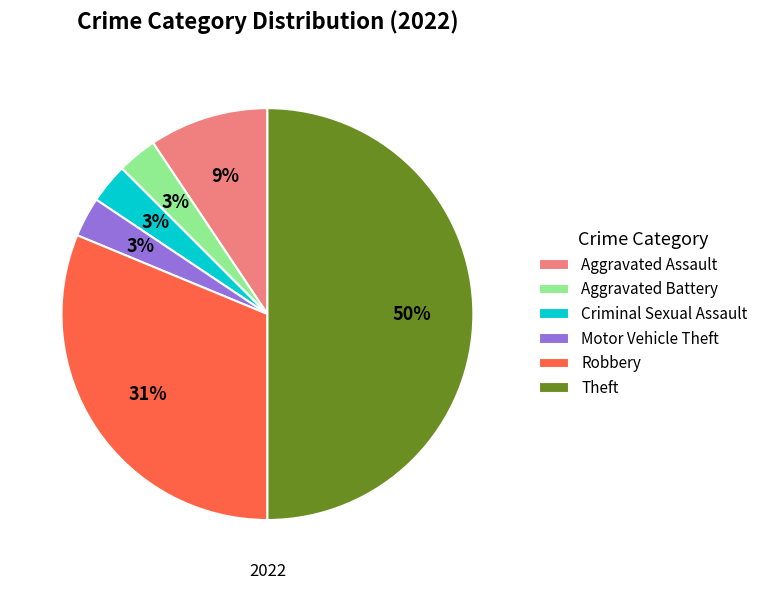

To the nearest percent, what percentage of the pie is Aggravated Assault?

9%